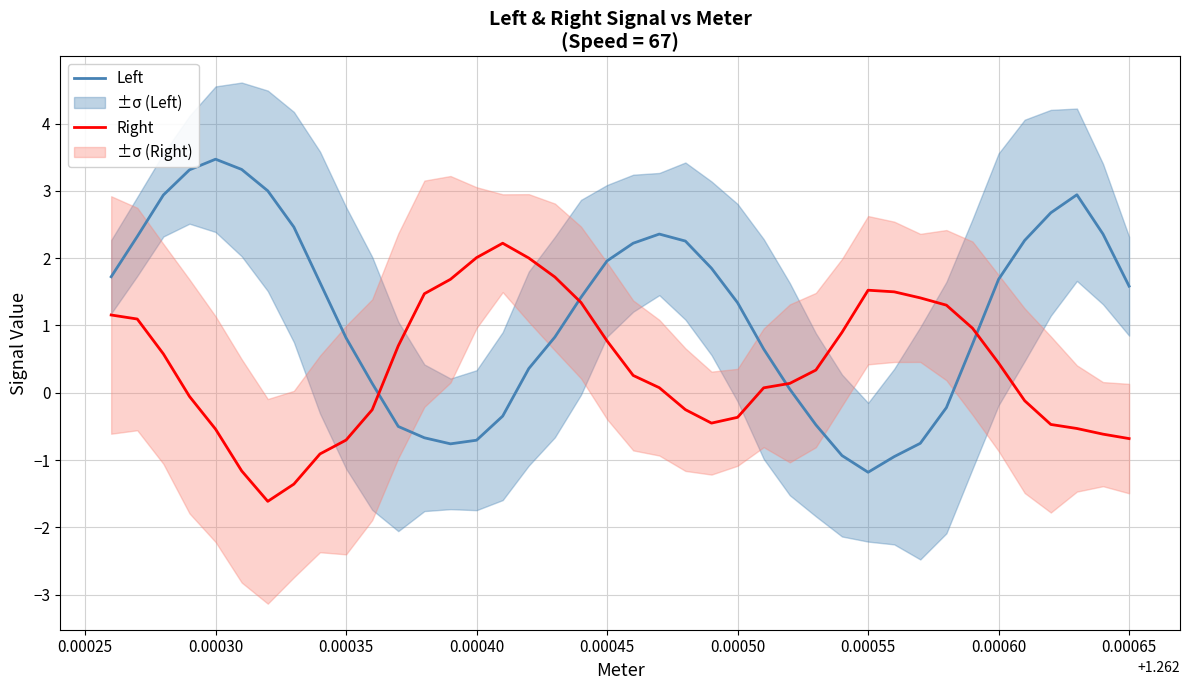

Reading left to right, extract all data points from this chart.

Left: 1.7	2.3	2.9	3.3	3.5	3.3	3.0	2.5	1.6	0.8	0.1	-0.5	-0.7	-0.8	-0.7	-0.3	0.4	0.8	1.4	2.0	2.2	2.4	2.3	1.9	1.3	0.6	0.1	-0.5	-0.9	-1.2	-0.9	-0.8	-0.2	0.7	1.7	2.3	2.7	2.9	2.4	1.6
Right: 1.2	1.1	0.6	-0.1	-0.5	-1.2	-1.6	-1.4	-0.9	-0.7	-0.3	0.7	1.5	1.7	2.0	2.2	2.0	1.7	1.3	0.8	0.3	0.1	-0.2	-0.5	-0.4	0.1	0.1	0.3	0.9	1.5	1.5	1.4	1.3	1.0	0.4	-0.1	-0.5	-0.5	-0.6	-0.7